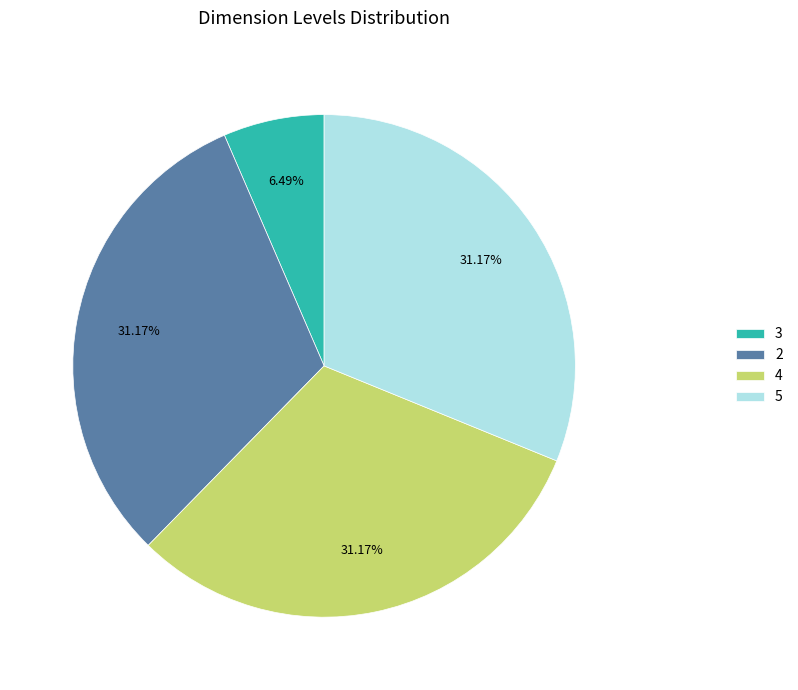

Which category has the smallest portion of the pie?

3